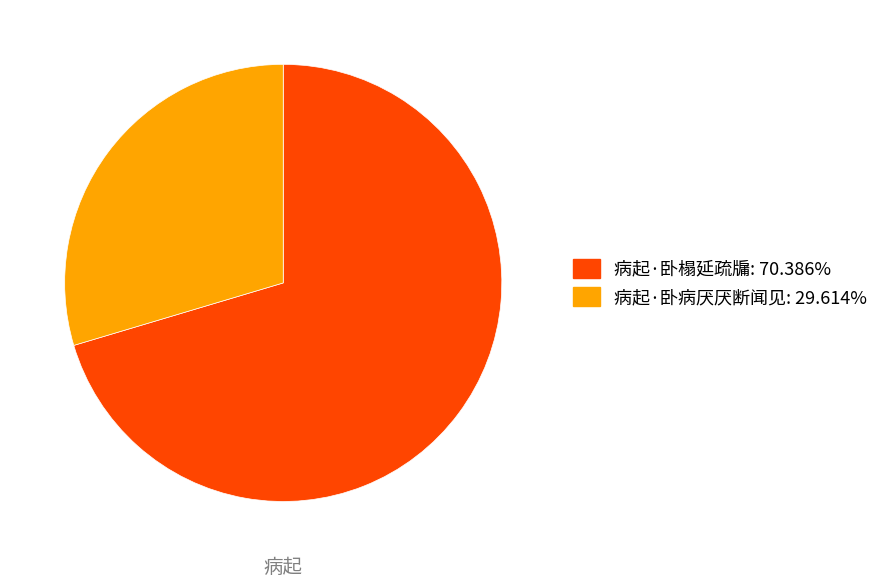

True or false: 病起·卧榻延疏牖 accounts for 83% of the total.

False